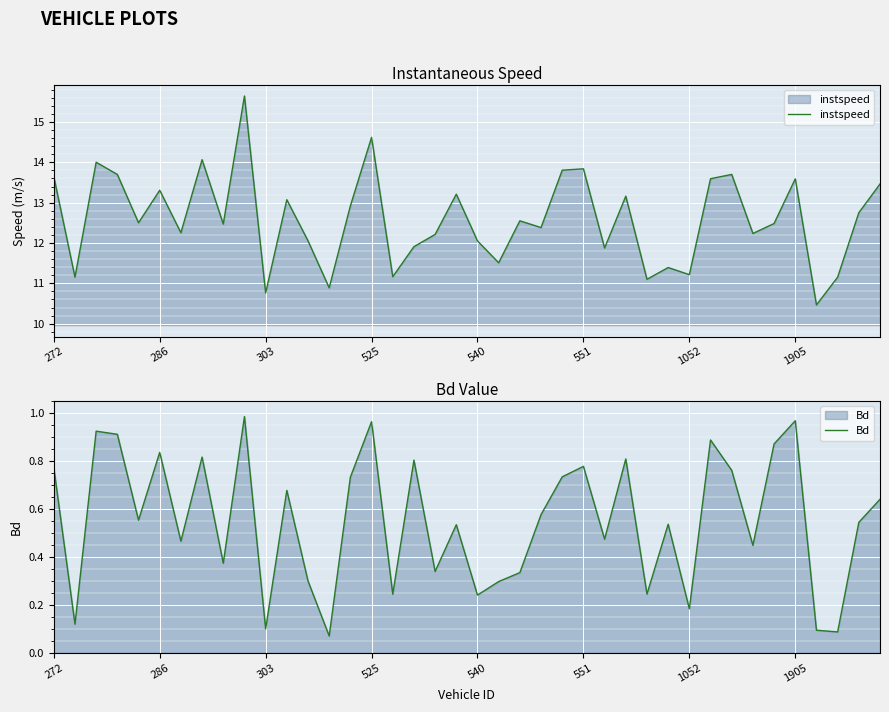

What value does the Bd series have at 1905?

1.0